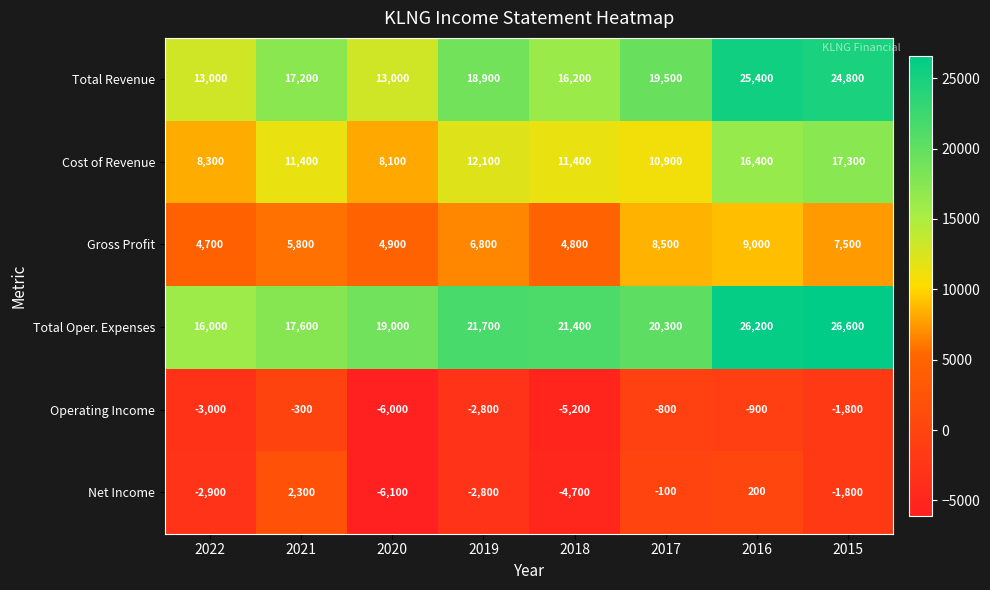

Is it true that Cost of Revenue equals 14558 at 2017?

False